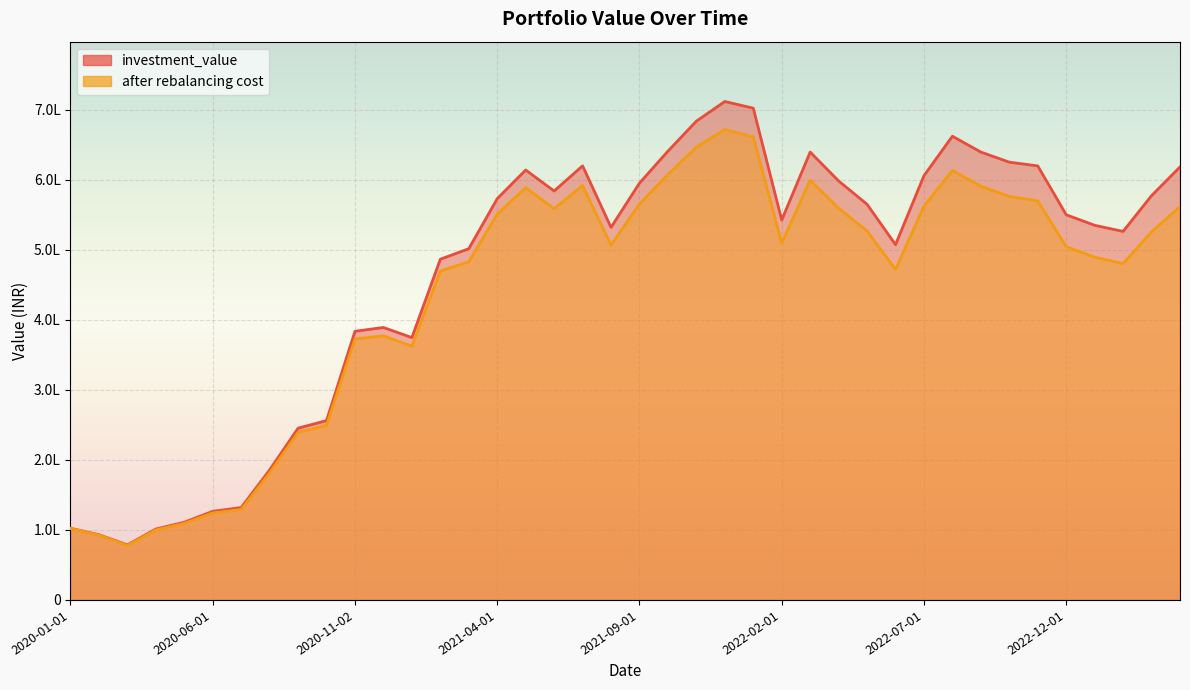

What is the greatest value displayed?

711958.6